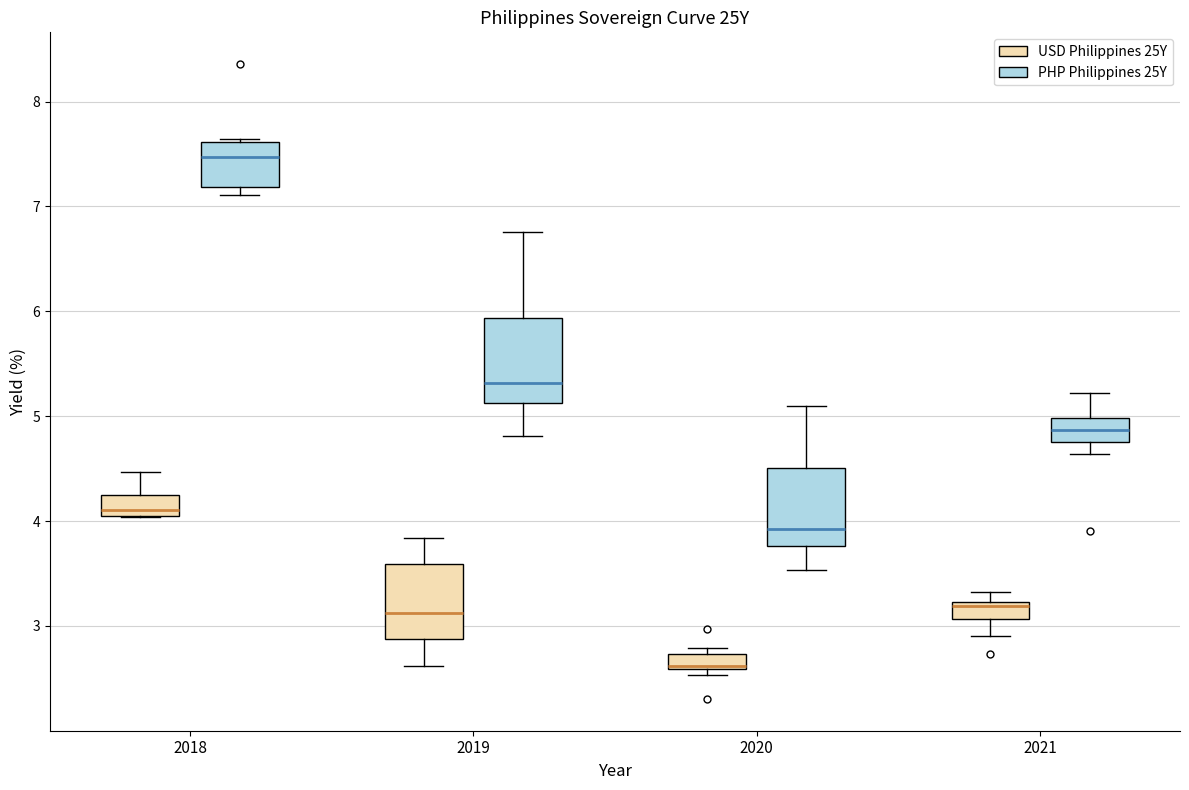

Where does the median line of the box for 2019 (PHP Philippines 25Y) sit on the y-axis? The values are not printed on the chart, so give them approximately, as read against the axis.

5.3